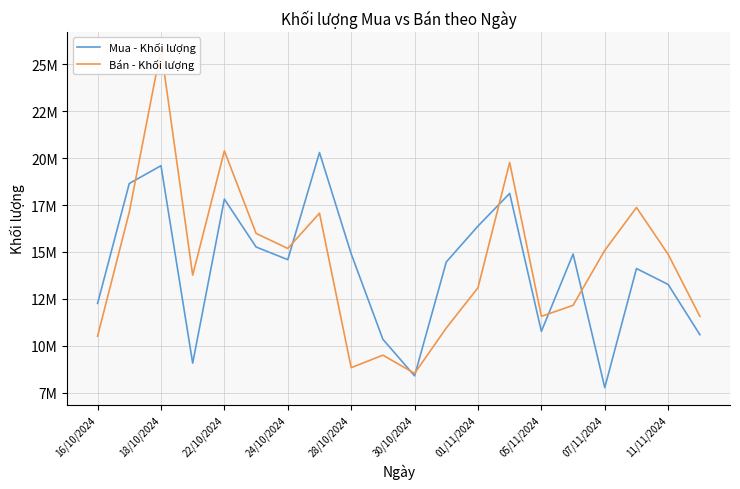

Is it true that Bán - Khối lượng equals 7252033 at 24/10/2024?

False